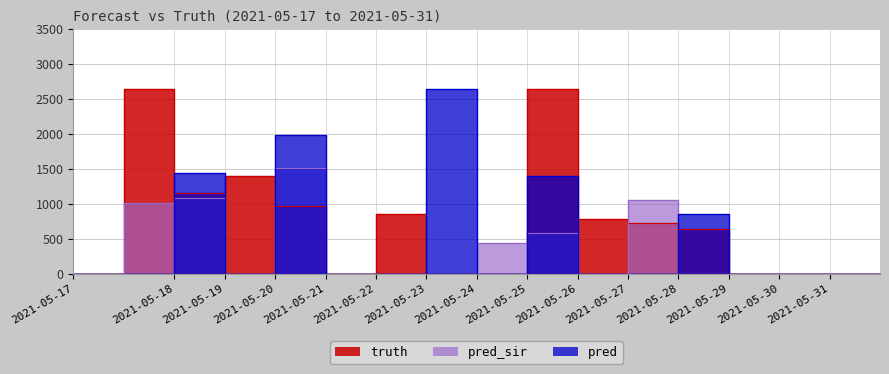

True or false: truth has a value of 3483 at 2021-05-18.

False